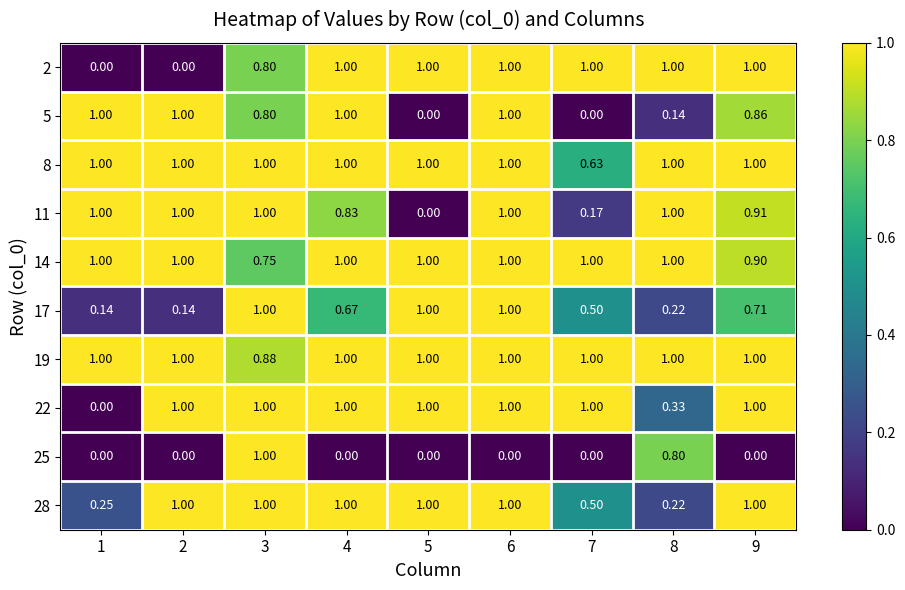

Is the value of 28 at 5 greater than the value of 11 at 7?

Yes